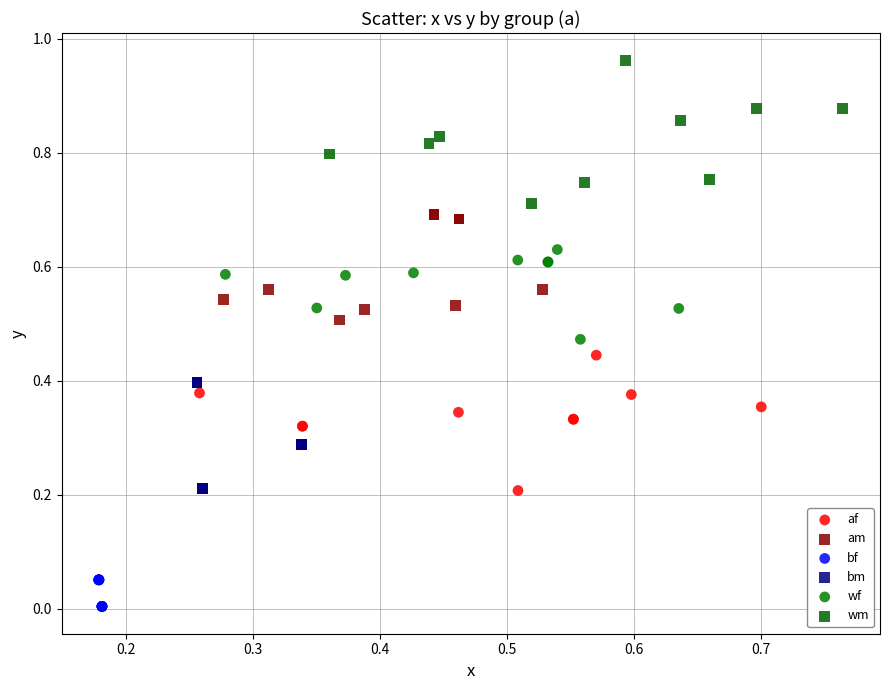

Which series contains the lowest Y value?

bf